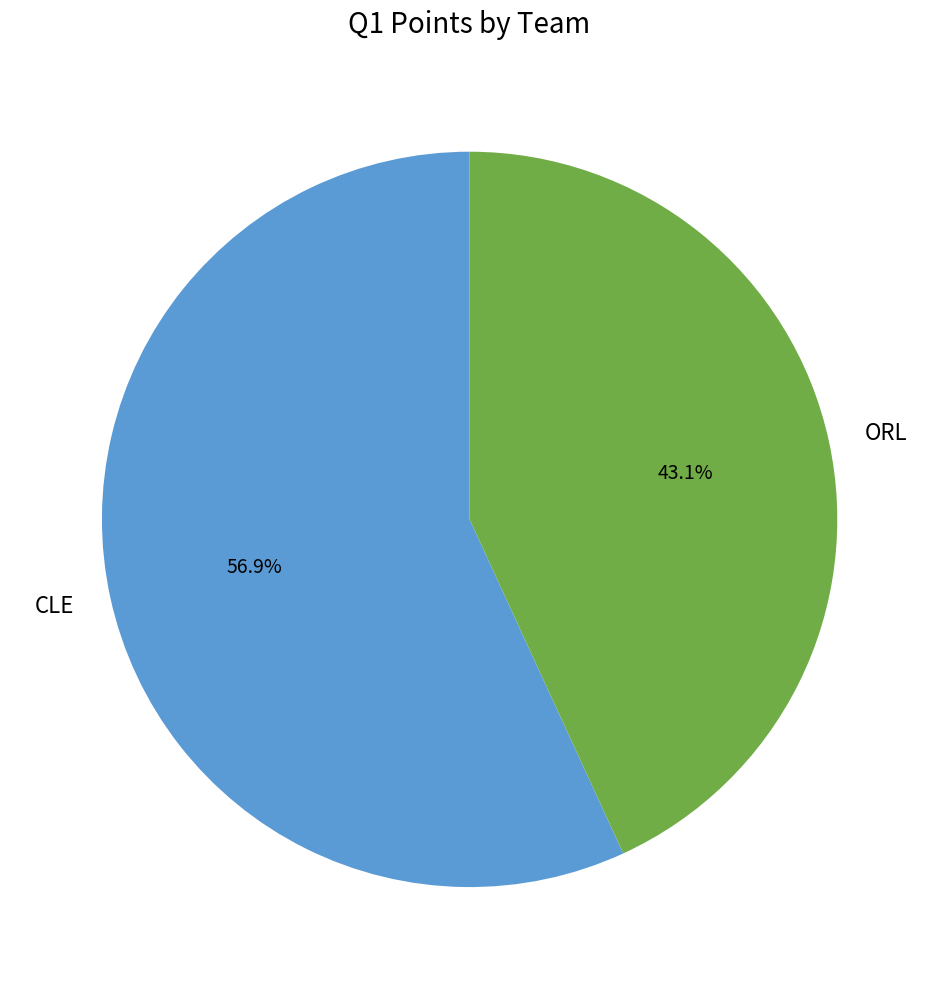

Rank the categories by value from lowest to highest.

ORL, CLE